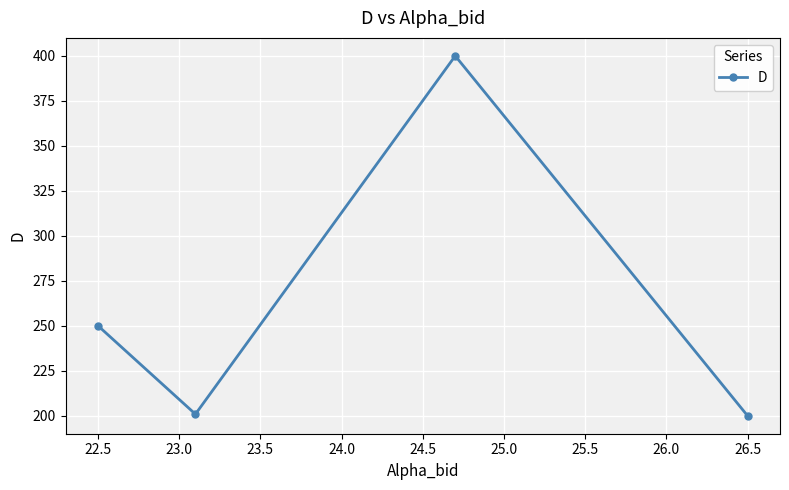

What is the minimum value shown in the chart?

200.0